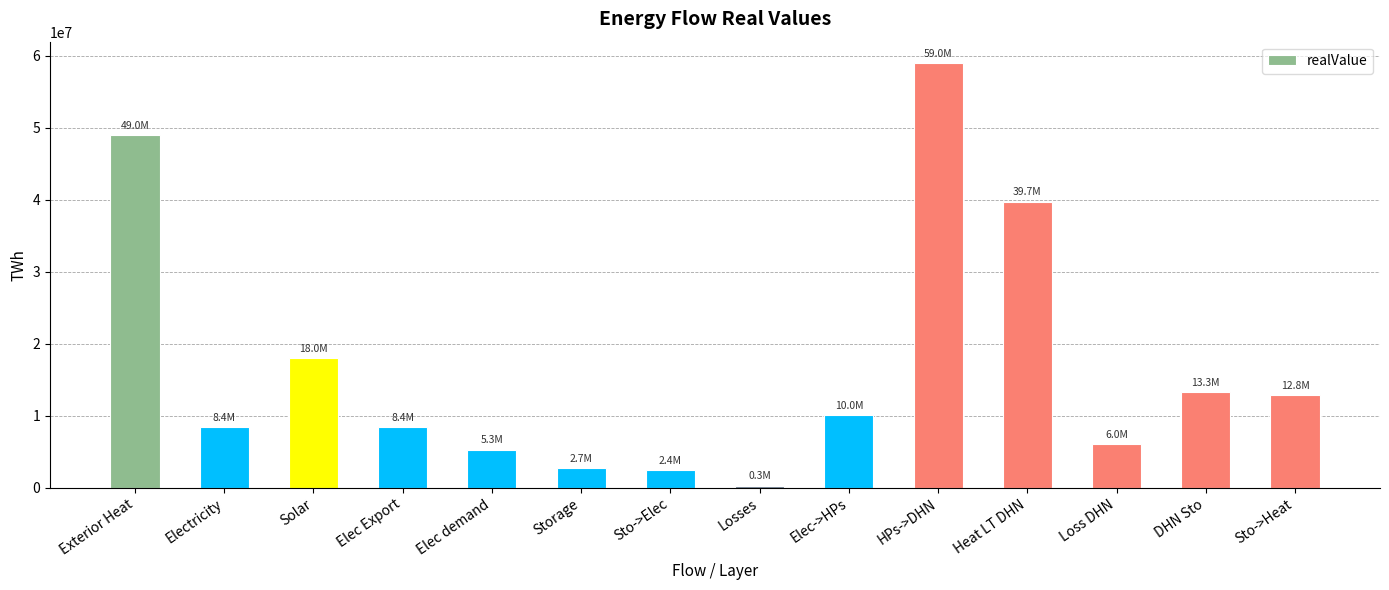

What is the change in value from Solar to Loss DHN?

-11995855.8